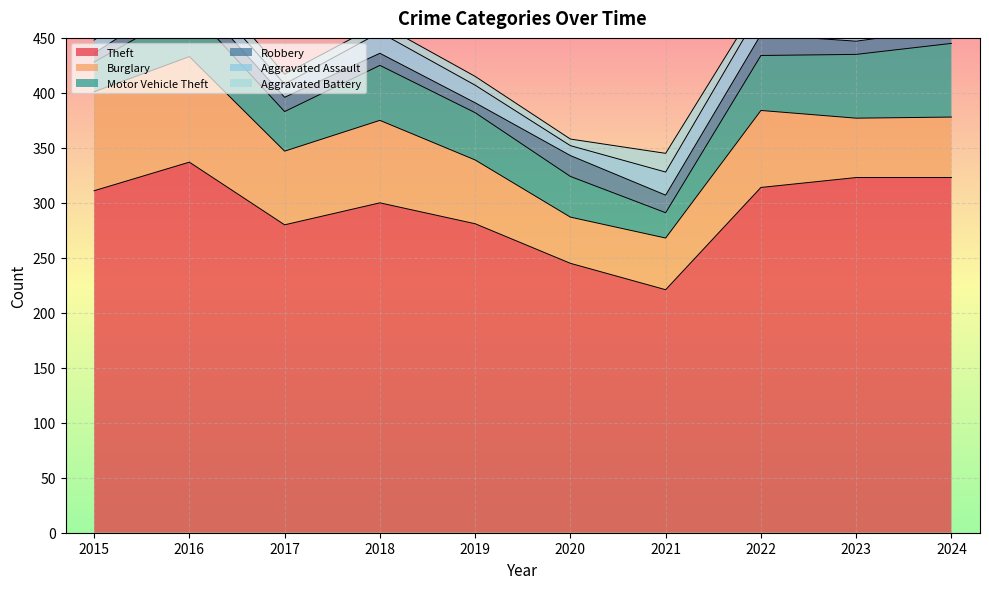

How many series are shown in this chart?

6